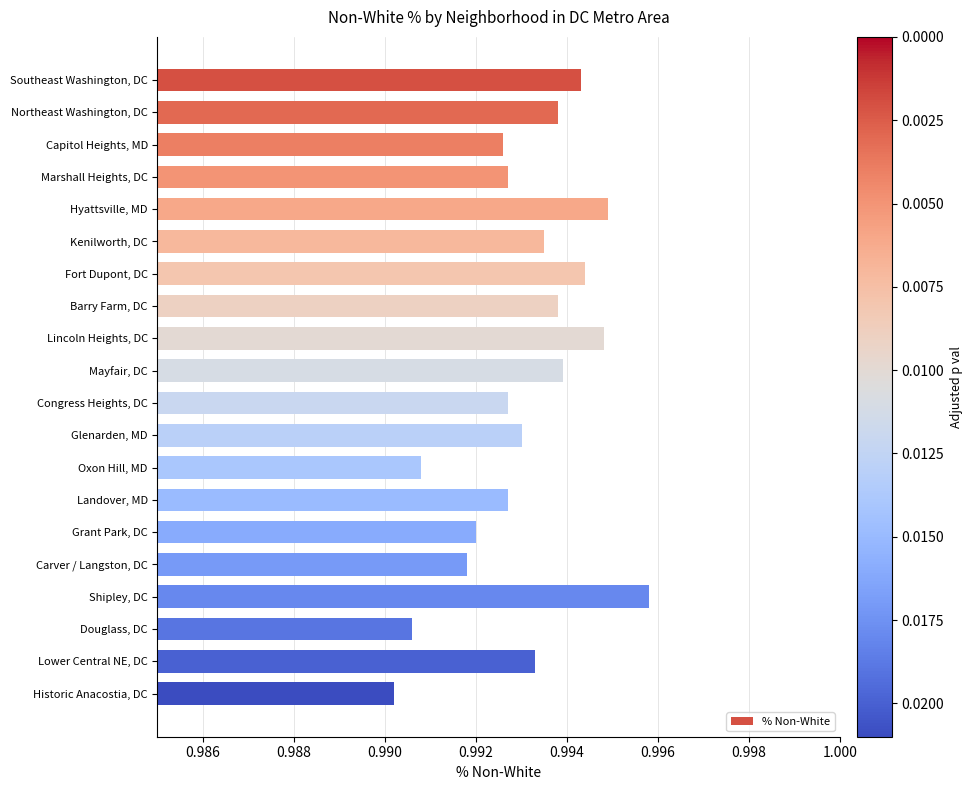

Is it true that the value at Lincoln Heights, DC is 1.5?

False